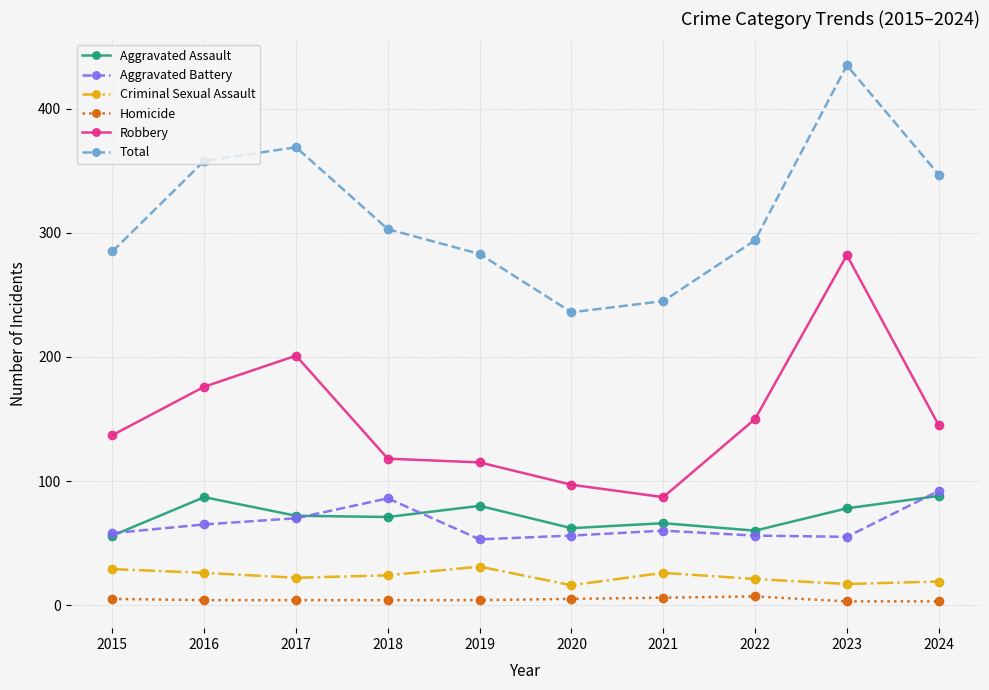

True or false: Aggravated Assault and Homicide intersect in this chart.

False